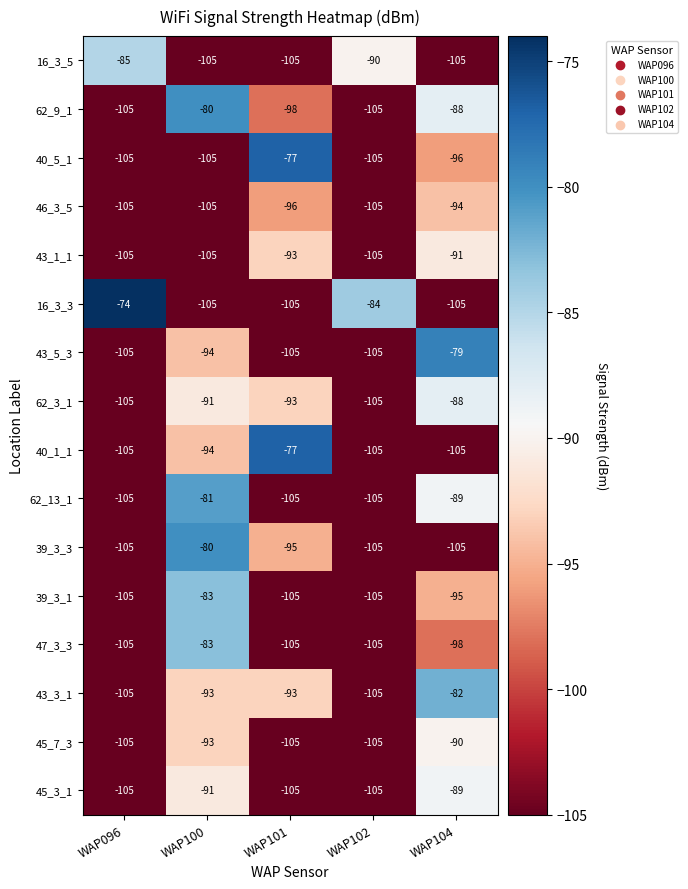

What is the sum of all 45_3_1 values?

-495